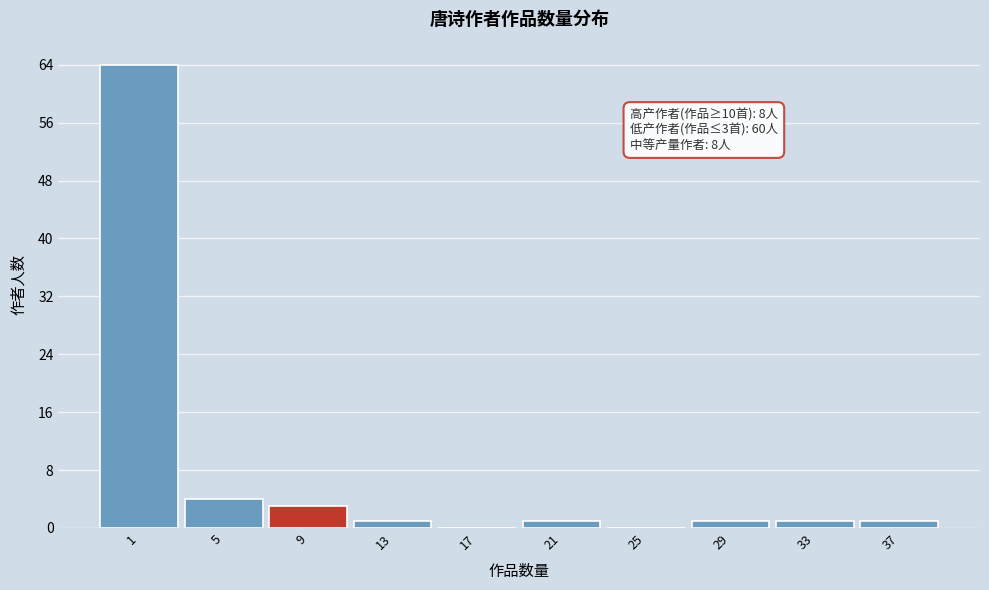

Reading right to left, what are all the values shown in this chart?

37=1	33=1	29=1	25=0	21=1	17=0	13=1	9=3	5=4	1=64